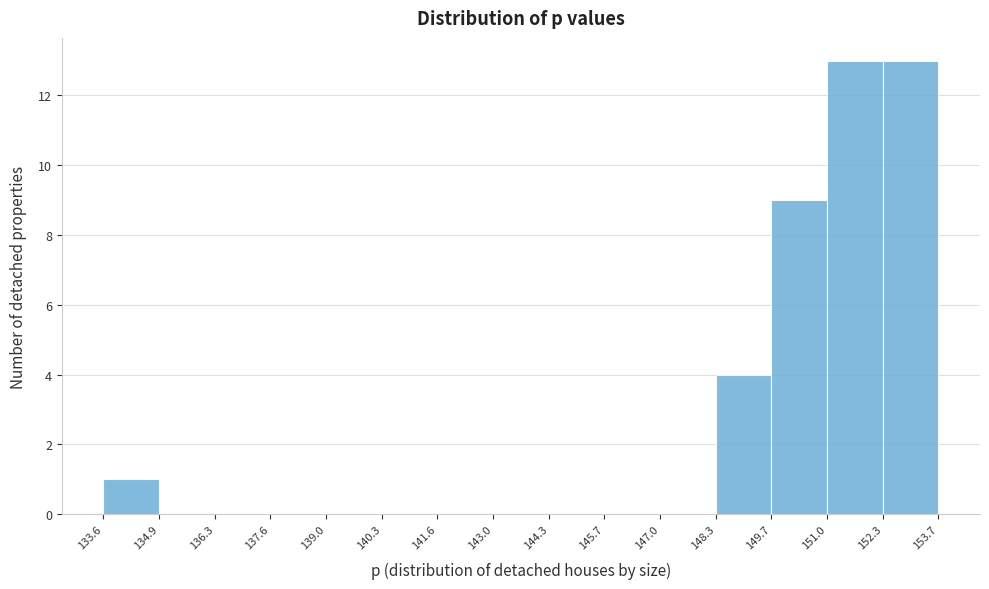

What is the height of the bar covering 152.3 to 153.7 on the x-axis? The values are not printed on the chart, so give them approximately, as read against the axis.

13